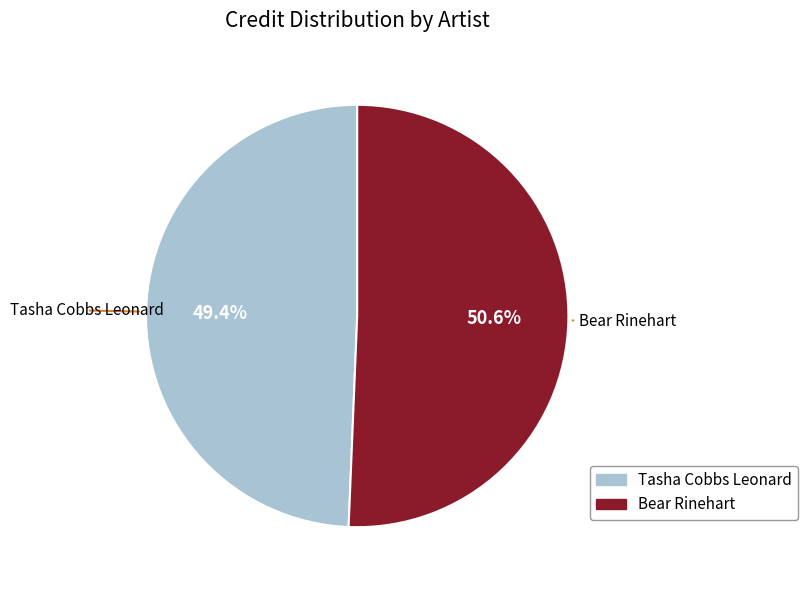

Between Tasha Cobbs Leonard and Bear Rinehart, which is larger?

Bear Rinehart